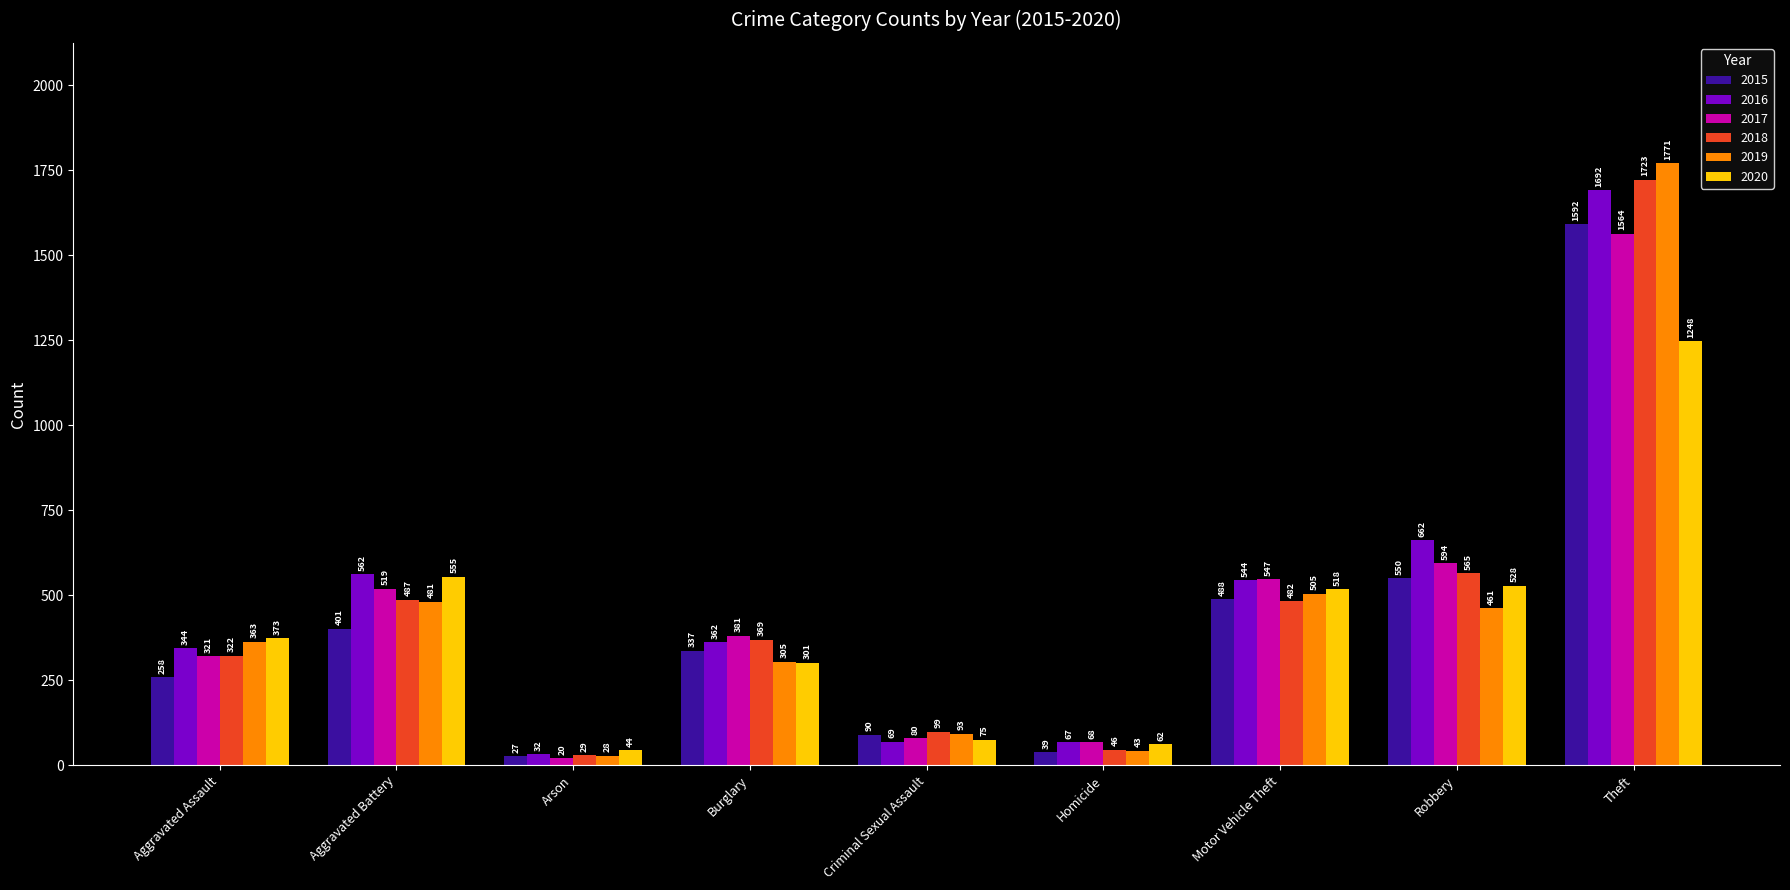

What value does the 2017 series have at Aggravated Assault, to the nearest 10?

320